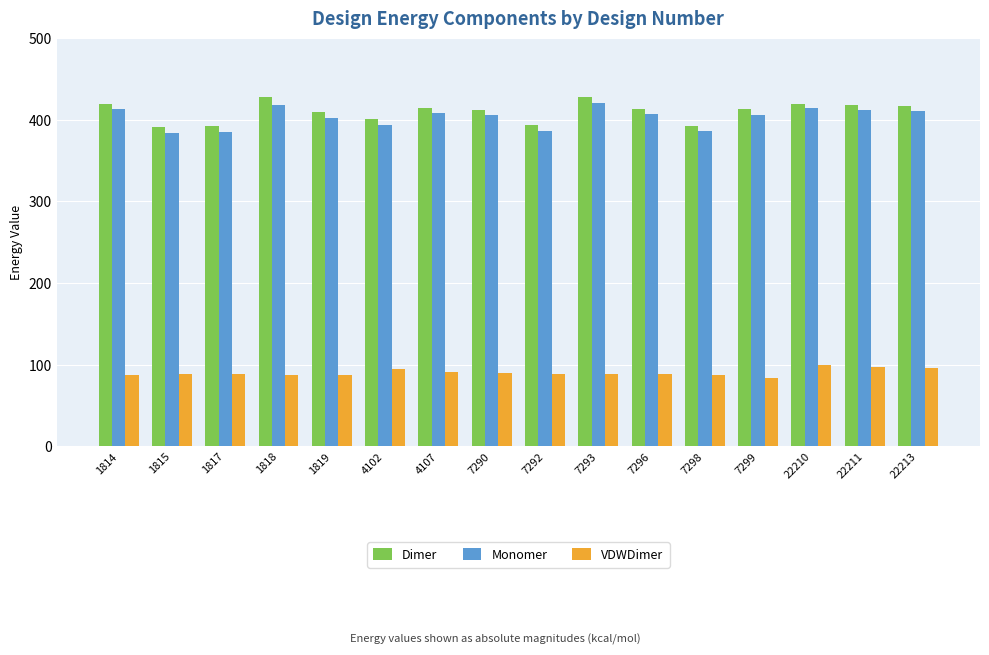

What is the highest value of the VDWDimer series?

99.6